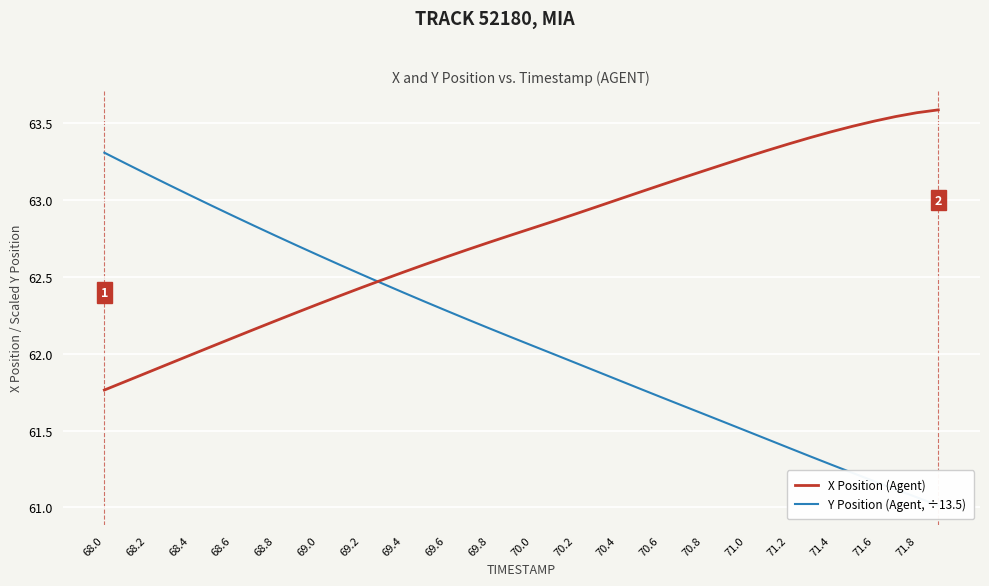

What is the average value of the X Position (Agent) series?

62.8